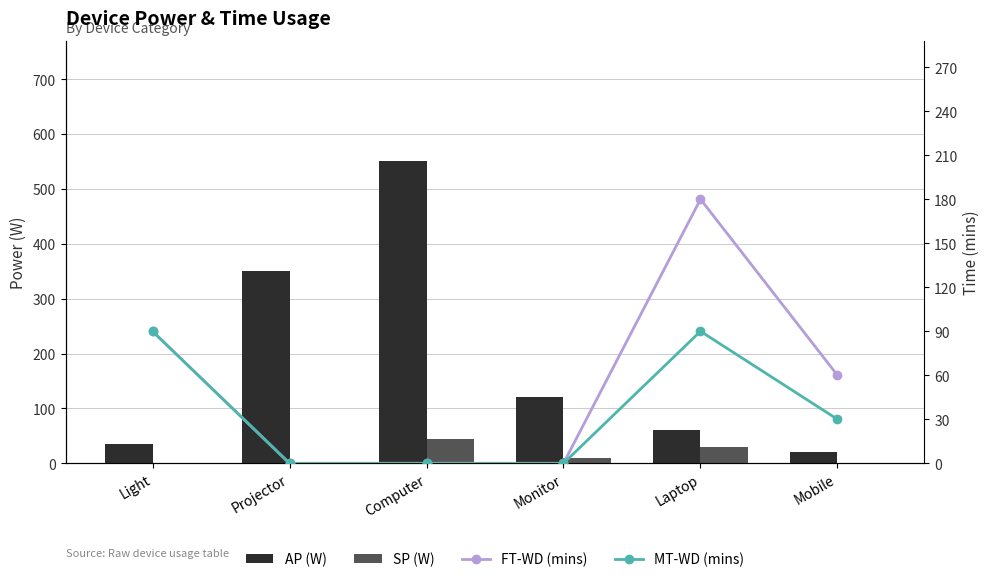

What are all the series names shown in the legend?

AP (W), SP (W), FT-WD (mins), MT-WD (mins)